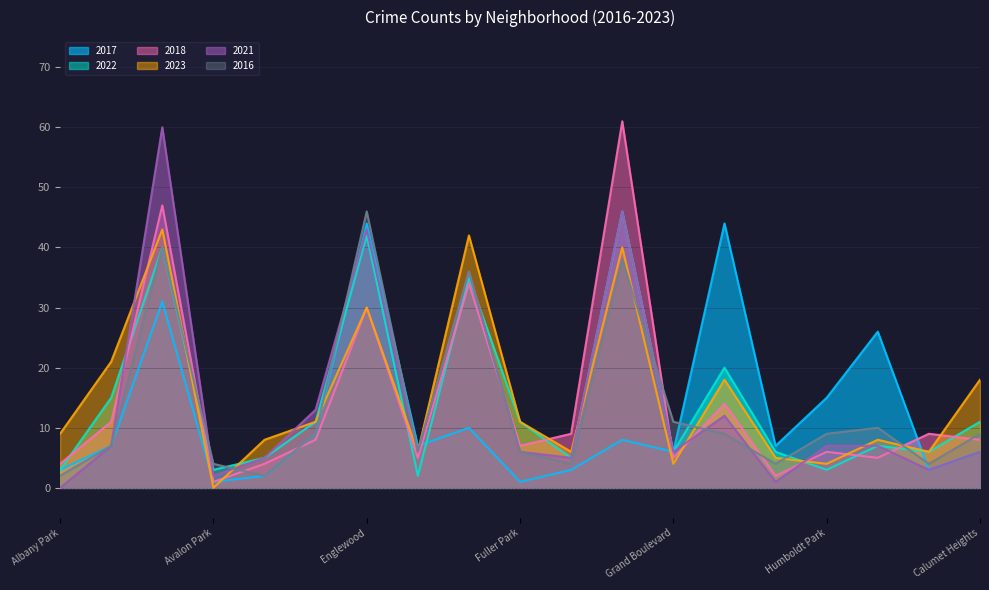

How many categories are shown in the chart?

19